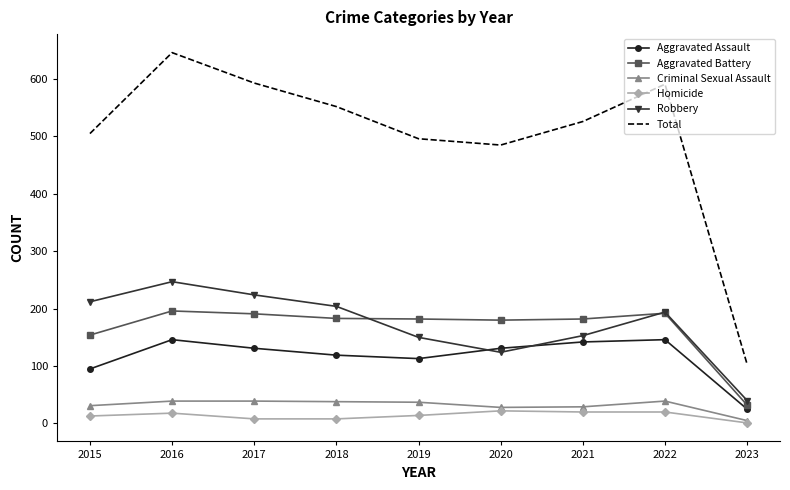

True or false: Aggravated Battery and Total intersect in this chart.

False